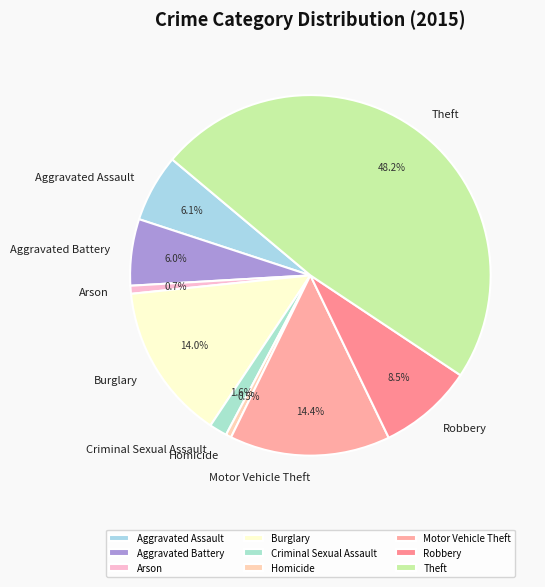

The Theft slice represents 48% of the pie. True or false?

True